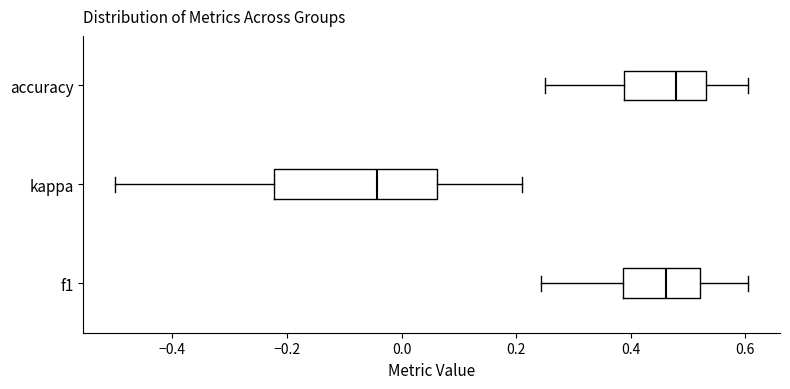

Which box is the widest, from its left edge to its right edge?

kappa